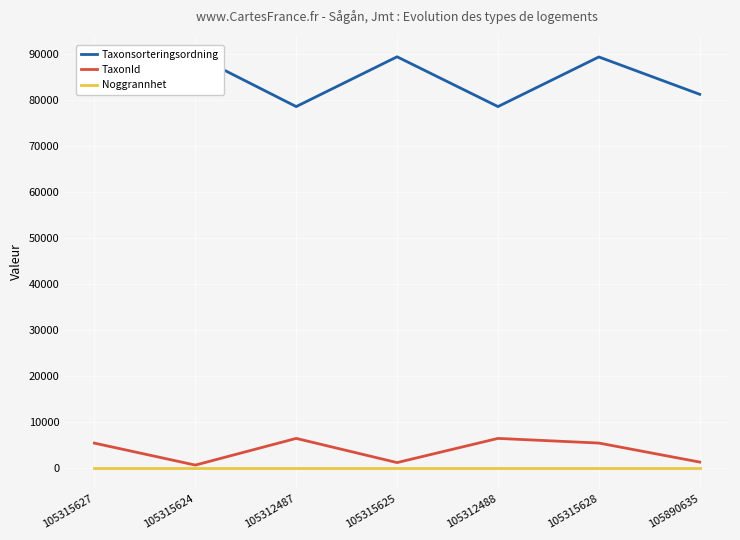

True or false: TaxonId has more than 2 interior local peaks.

False